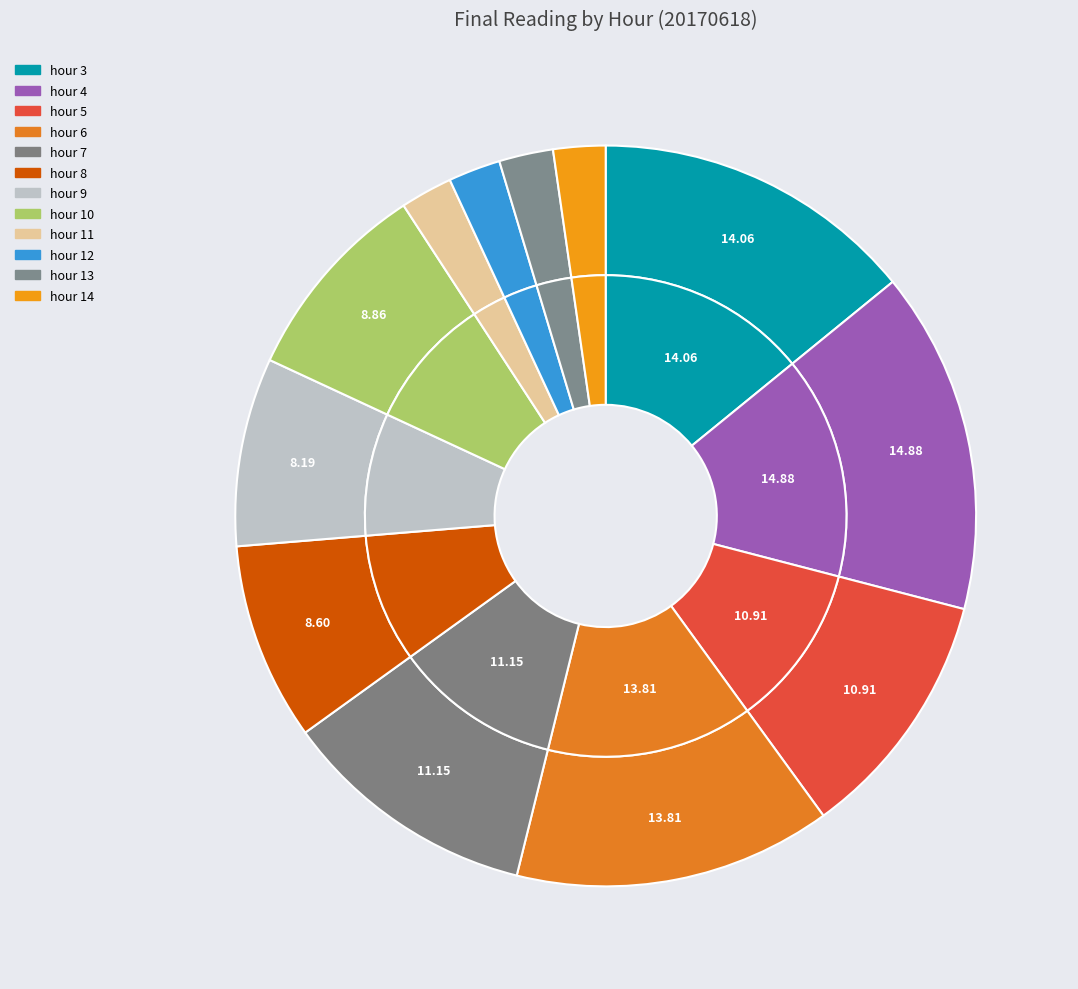

What portion of the pie excludes hour 5?

89.0%